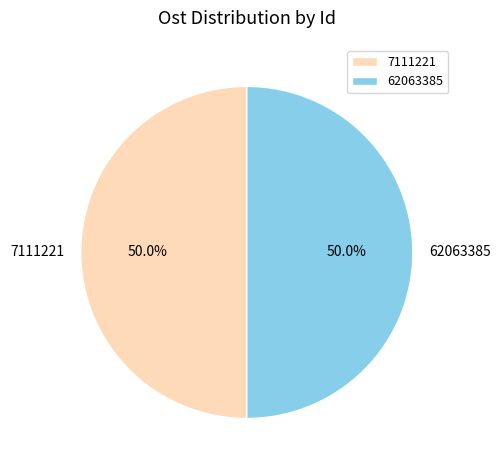

The 7111221 slice represents 40% of the pie. True or false?

False